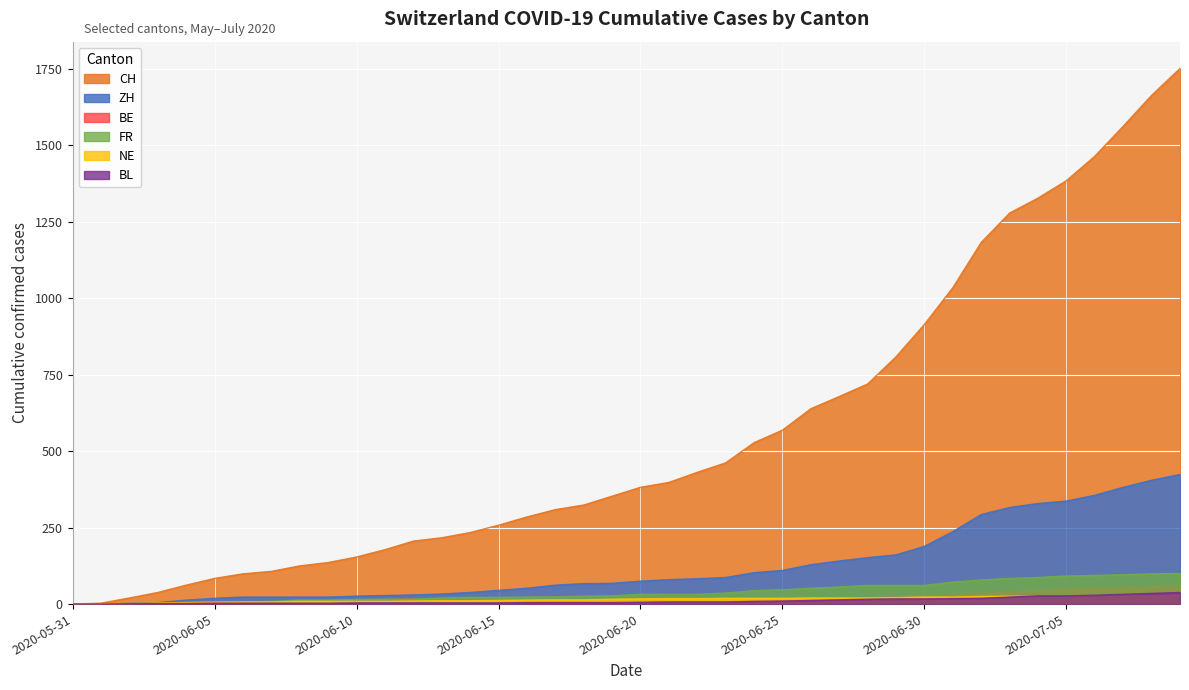

What is the label of the 27th point from the right?

2020-06-13